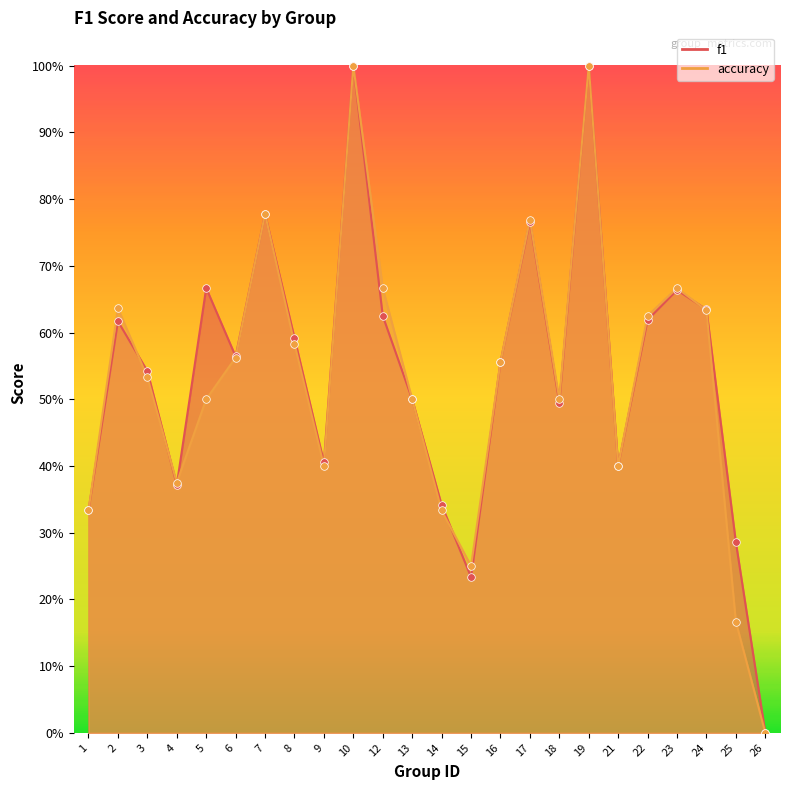

What are all the series names shown in the legend?

f1, accuracy